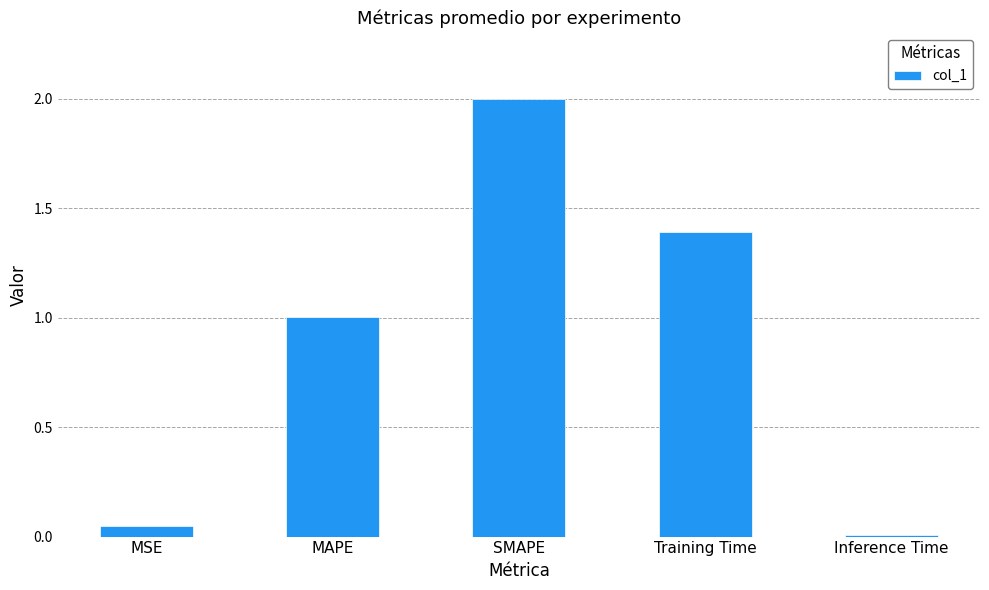

How many bars are there in total?

5